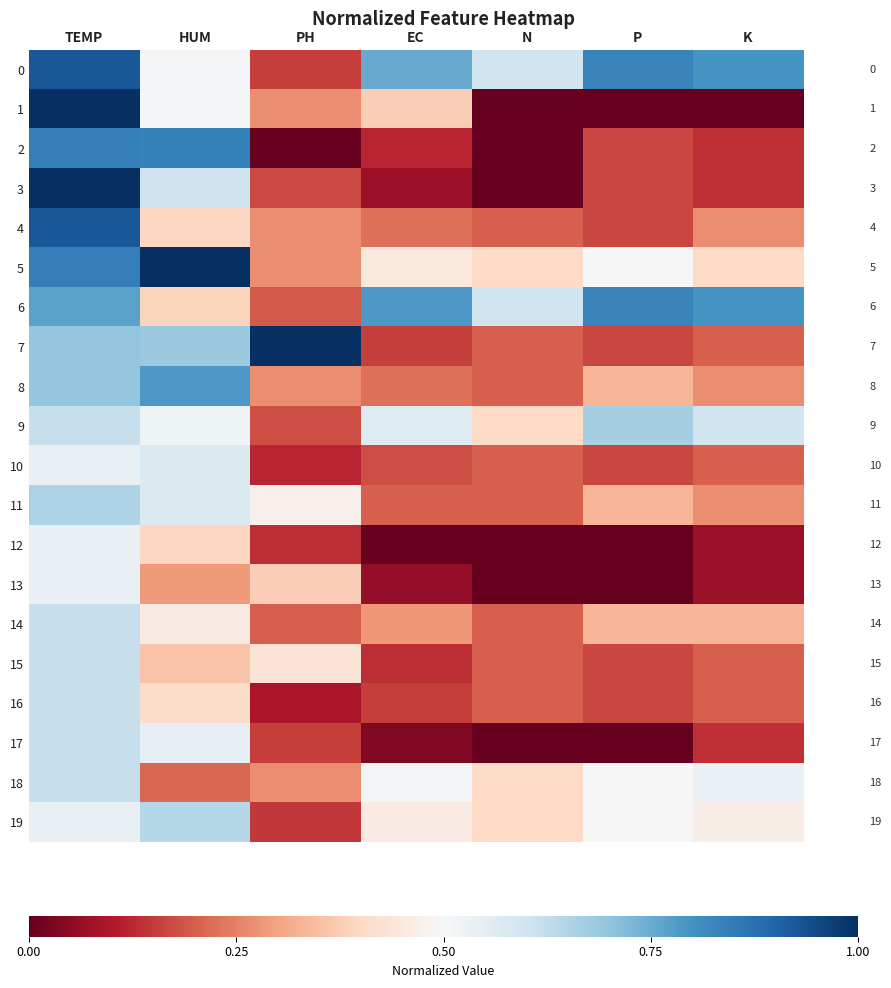

Which series changed the most between TEMP and P?

1